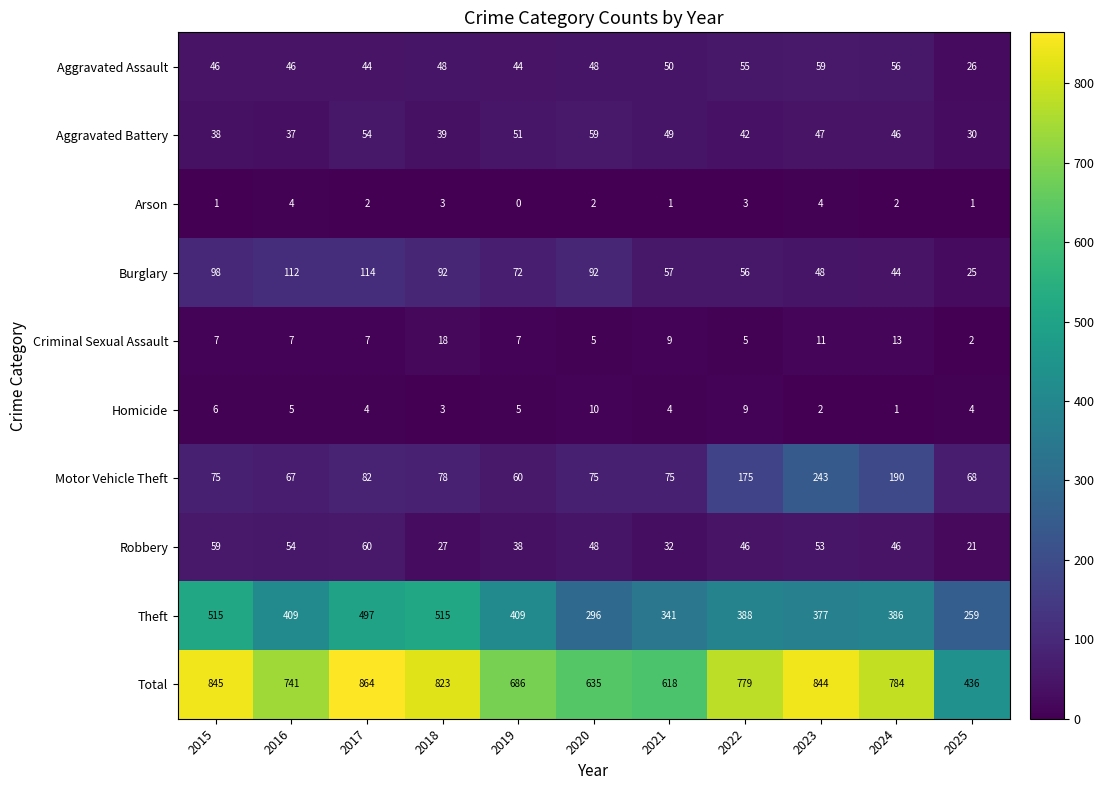

Rank the series at 2022 from lowest to highest value.

Arson, Criminal Sexual Assault, Homicide, Aggravated Battery, Robbery, Aggravated Assault, Burglary, Motor Vehicle Theft, Theft, Total